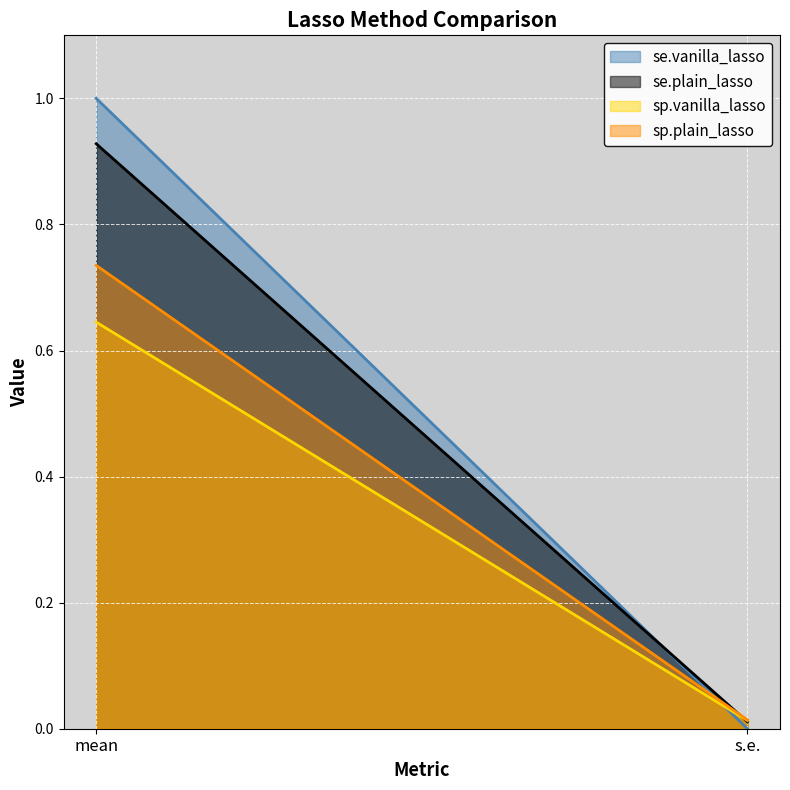

List the series in order of their peak value, highest first.

se.vanilla_lasso, se.plain_lasso, sp.plain_lasso, sp.vanilla_lasso